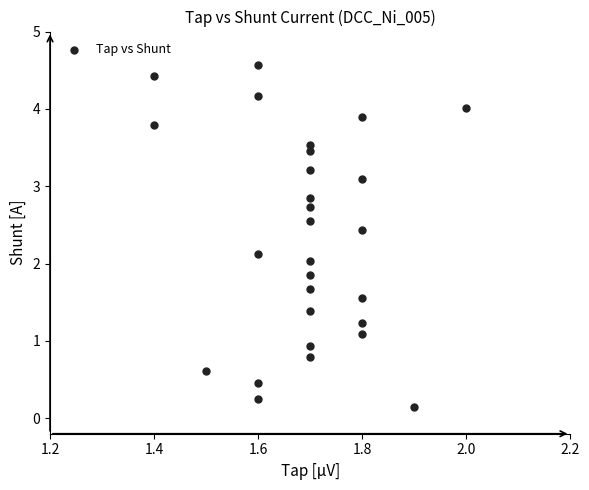

What is the range of X values (max minus min)?

0.6